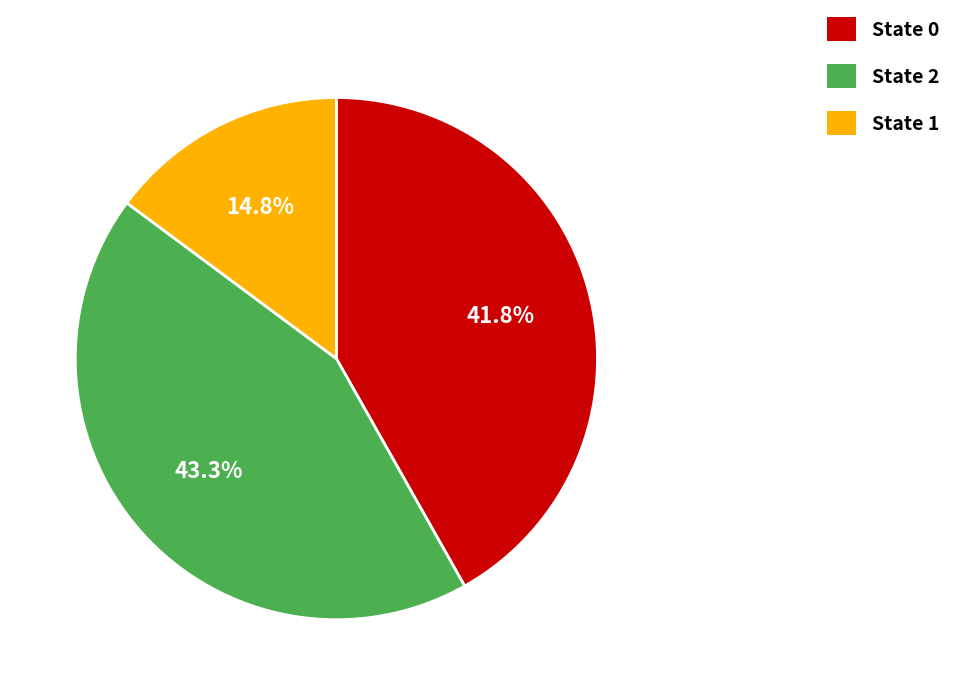

Is State 1 the majority of the pie?

No